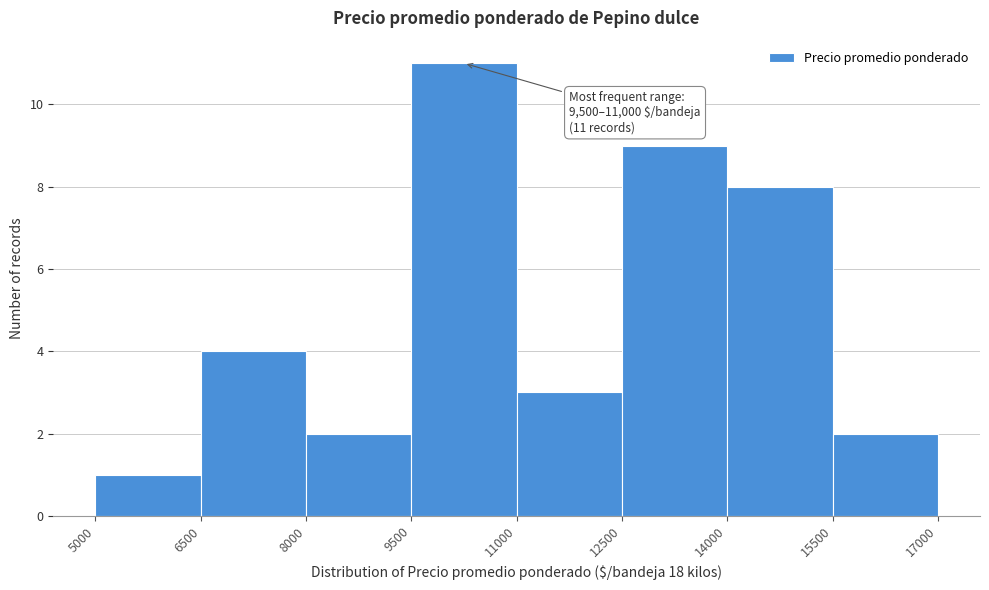

Which range on the x-axis has the tallest bar?

9500 to 11000